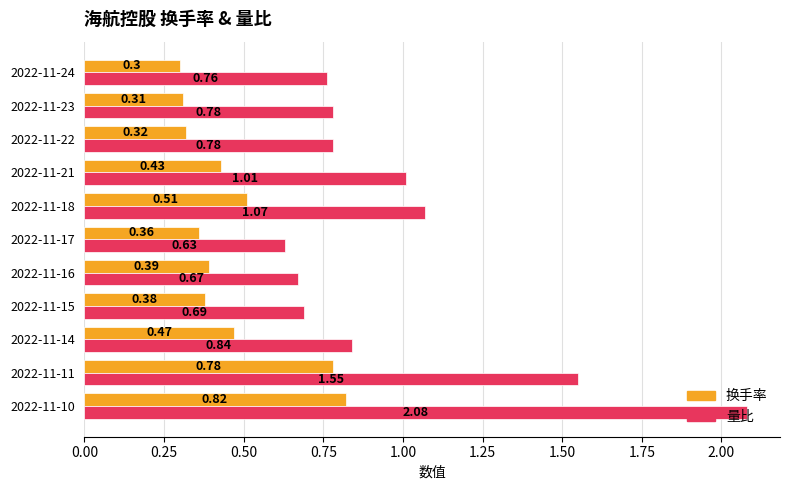

What is the sum of all 量比 values?

10.9